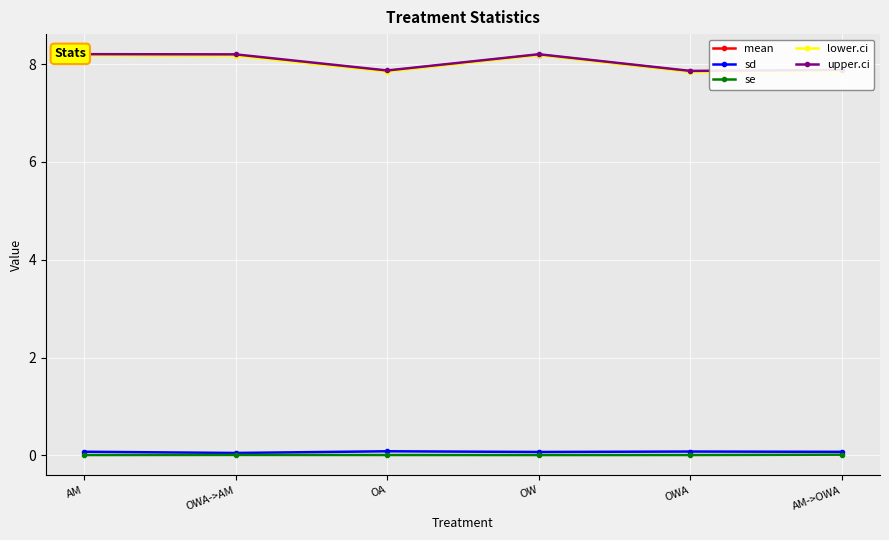

Is the value of upper.ci at OWA greater than the value of lower.ci at OWA->AM?

No